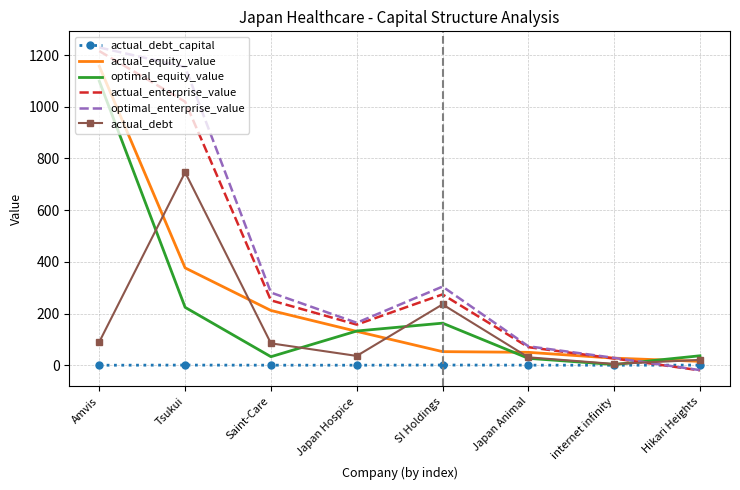

What are all the series names shown in the legend?

actual_debt_capital, actual_equity_value, optimal_equity_value, actual_enterprise_value, optimal_enterprise_value, actual_debt